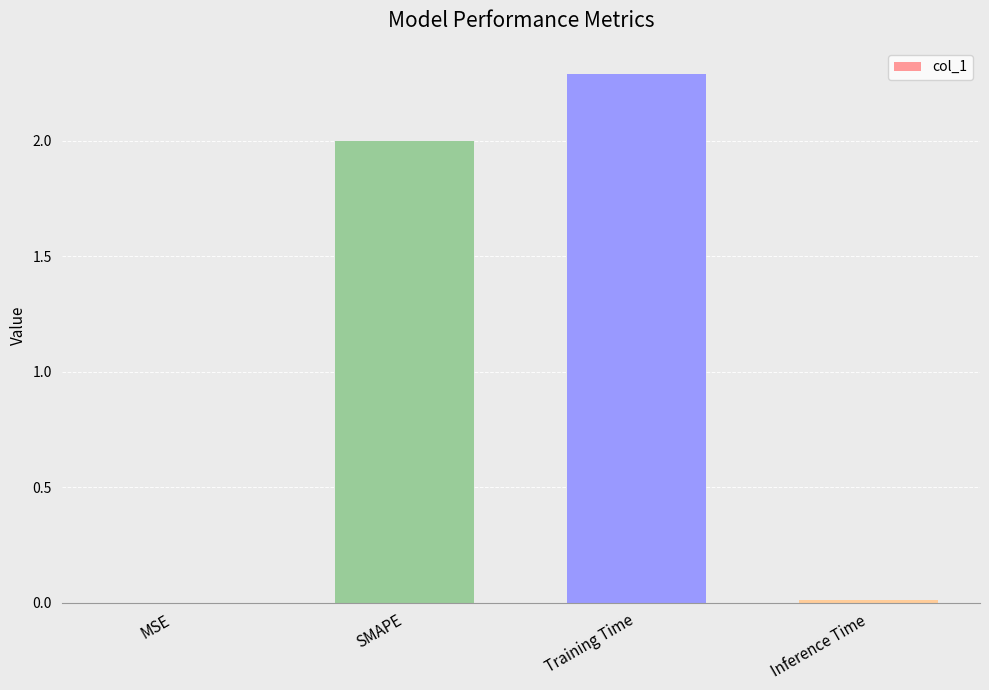

The value at Training Time is 3.9. True or false?

False